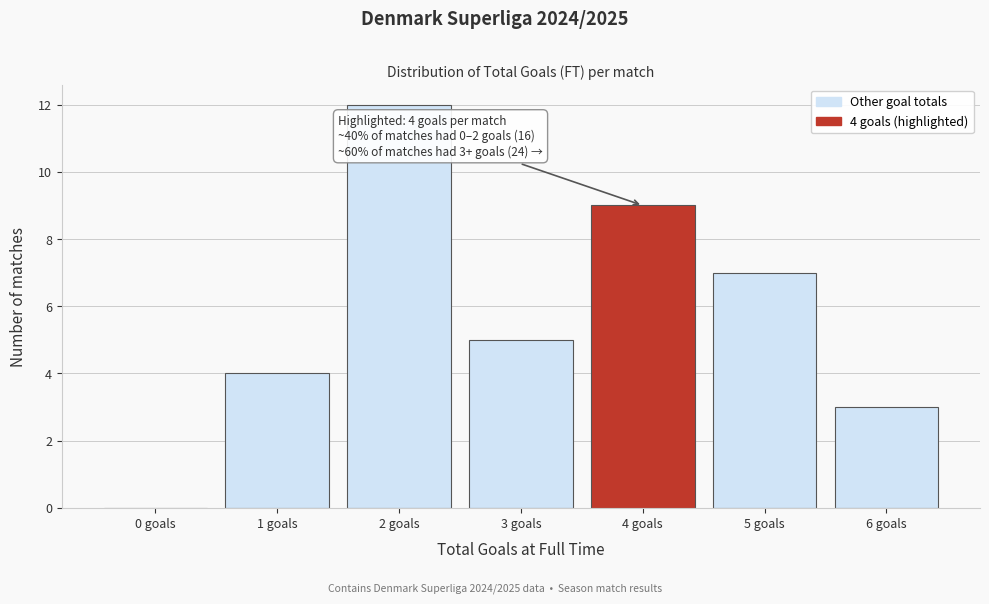

Over which range of the x-axis is the bar tallest?

1.5 to 2.5